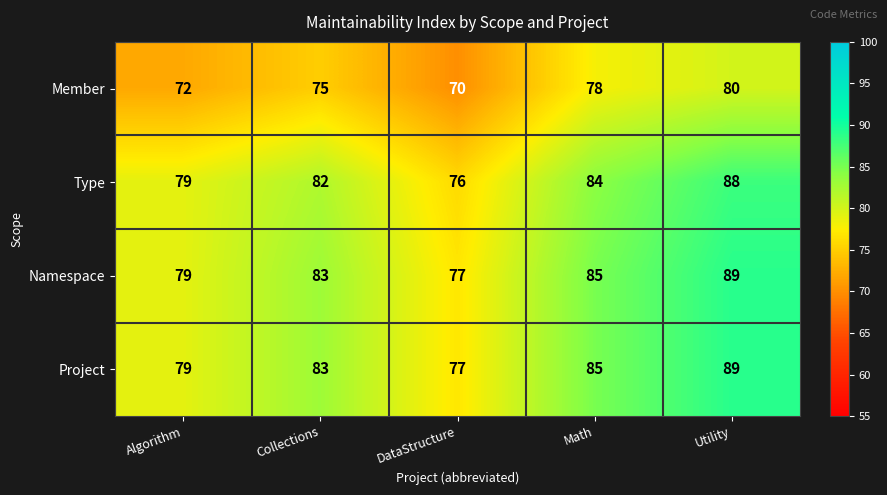

At how many categories does at least one series exceed 76?

5